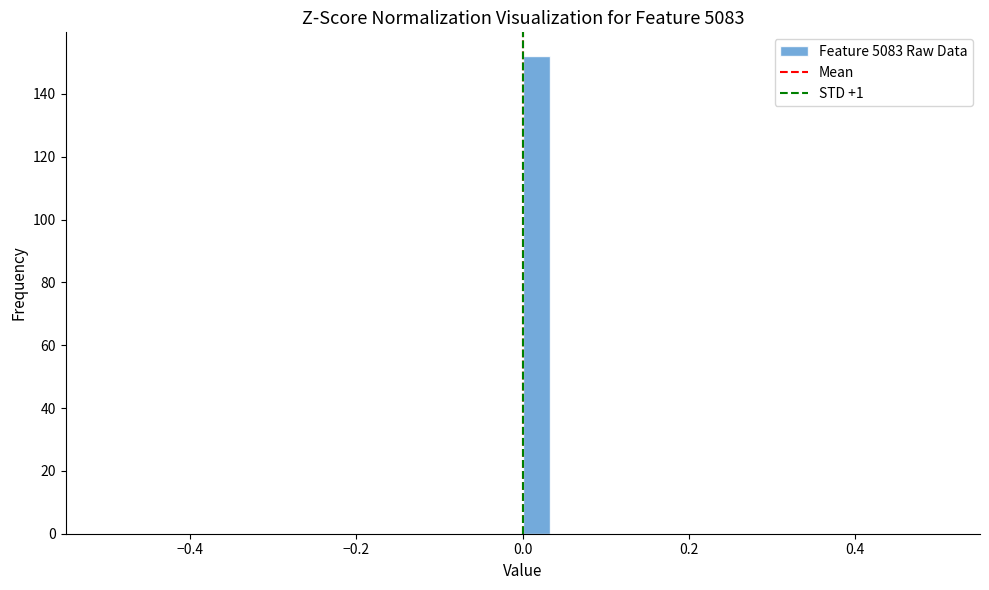

Around what value on the x-axis is the tallest bar? Give the approximate position of its centre, as read against the axis.

0.02